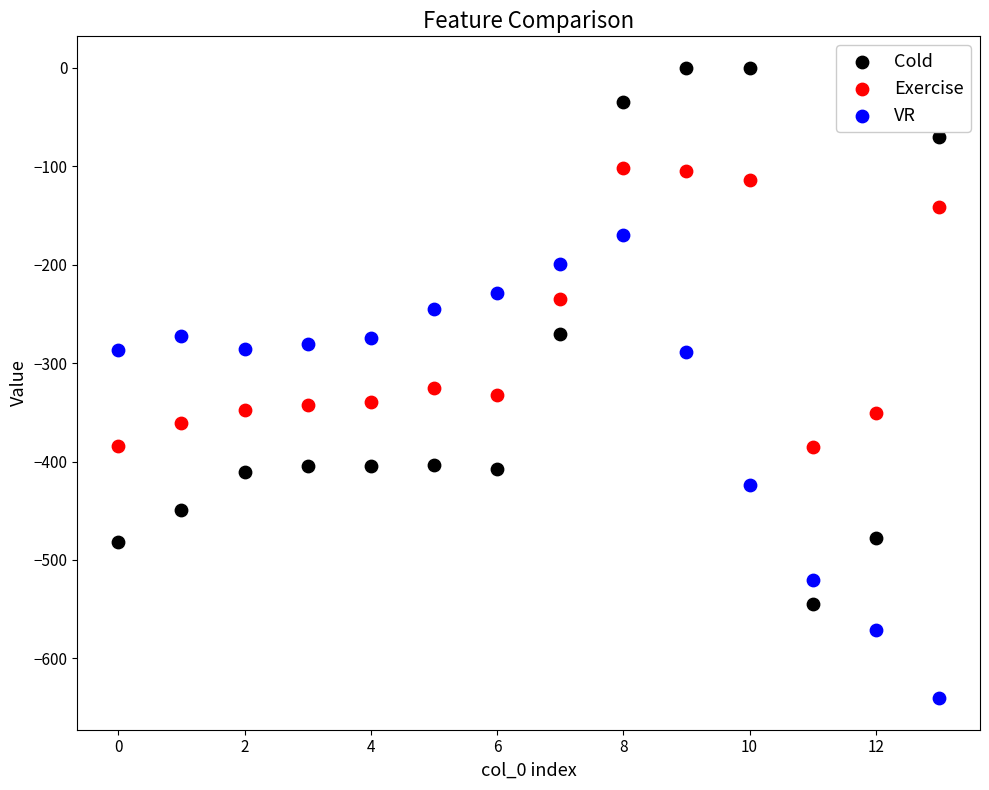

Which series has the widest spread of Y values?

Cold